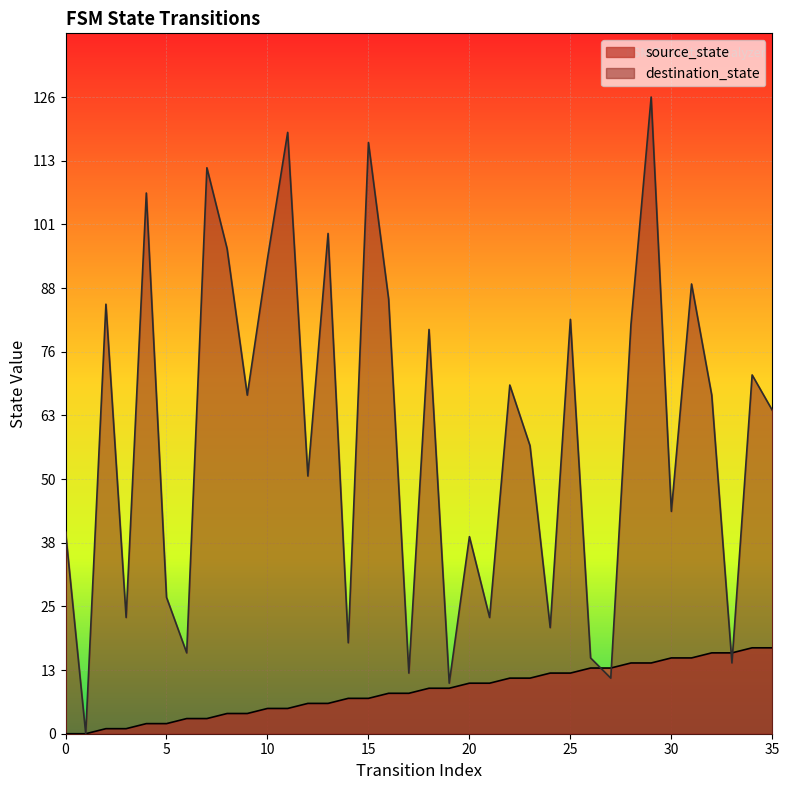

At which label is source_state closest to 8?

16